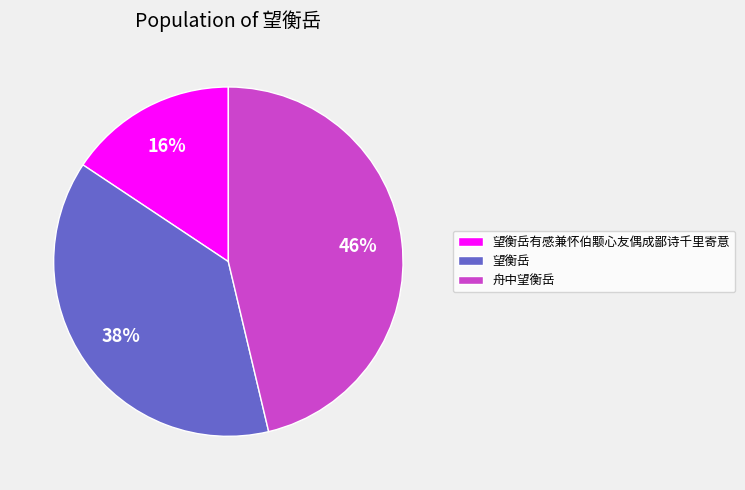

Between 望衡岳有感兼怀伯颙心友偶成鄙诗千里寄意 and 望衡岳, which is larger?

望衡岳